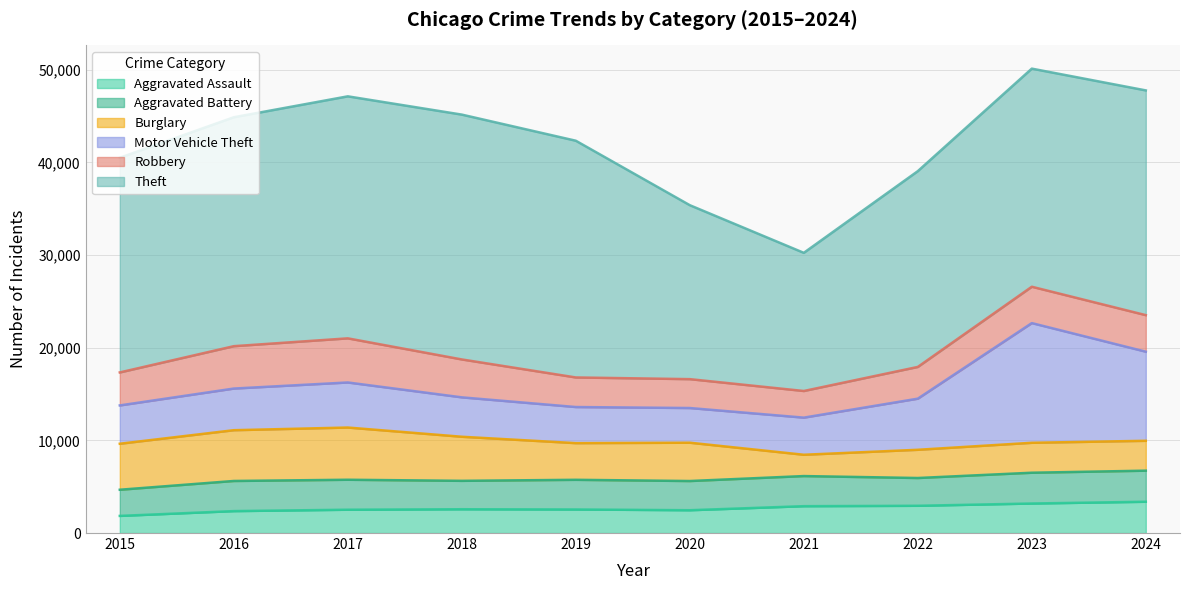

Is it true that Aggravated Battery equals 5212 at 2021?

False